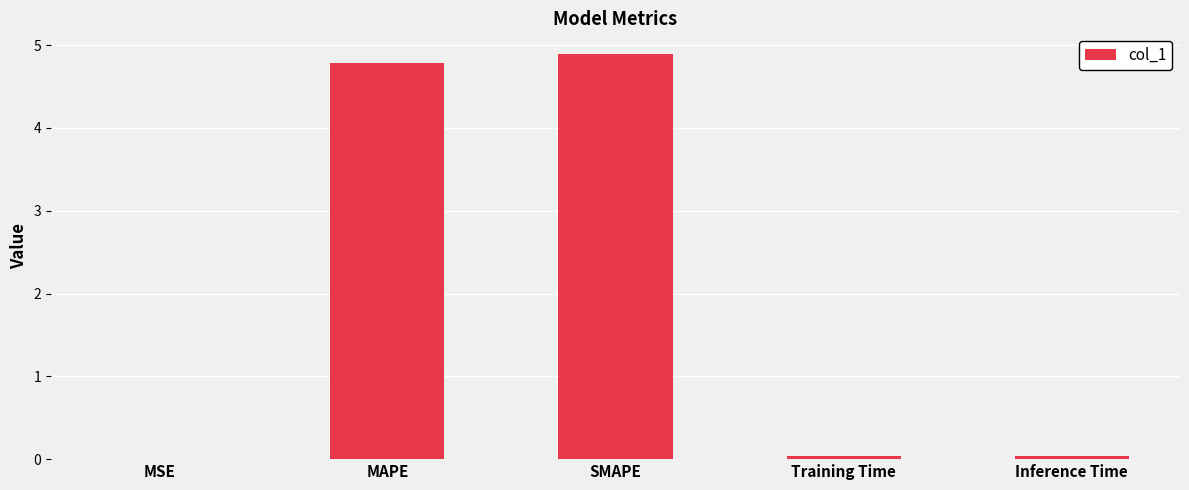

True or false: the data shows 8.1 at SMAPE.

False